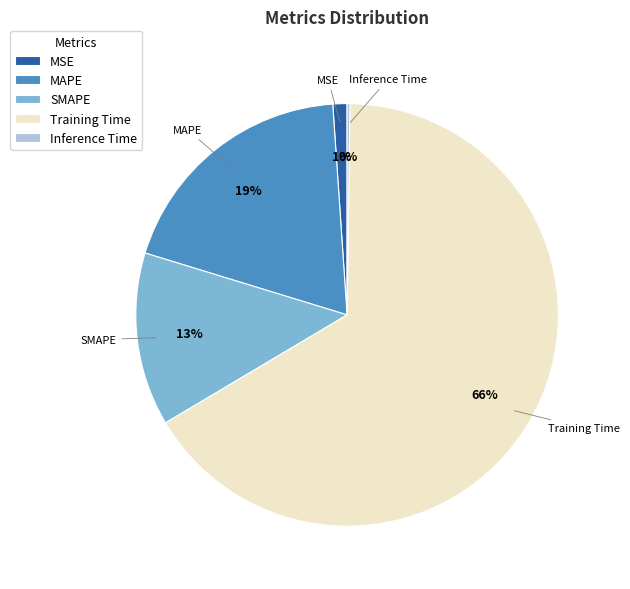

To the nearest percent, what is the average slice percentage?

20%